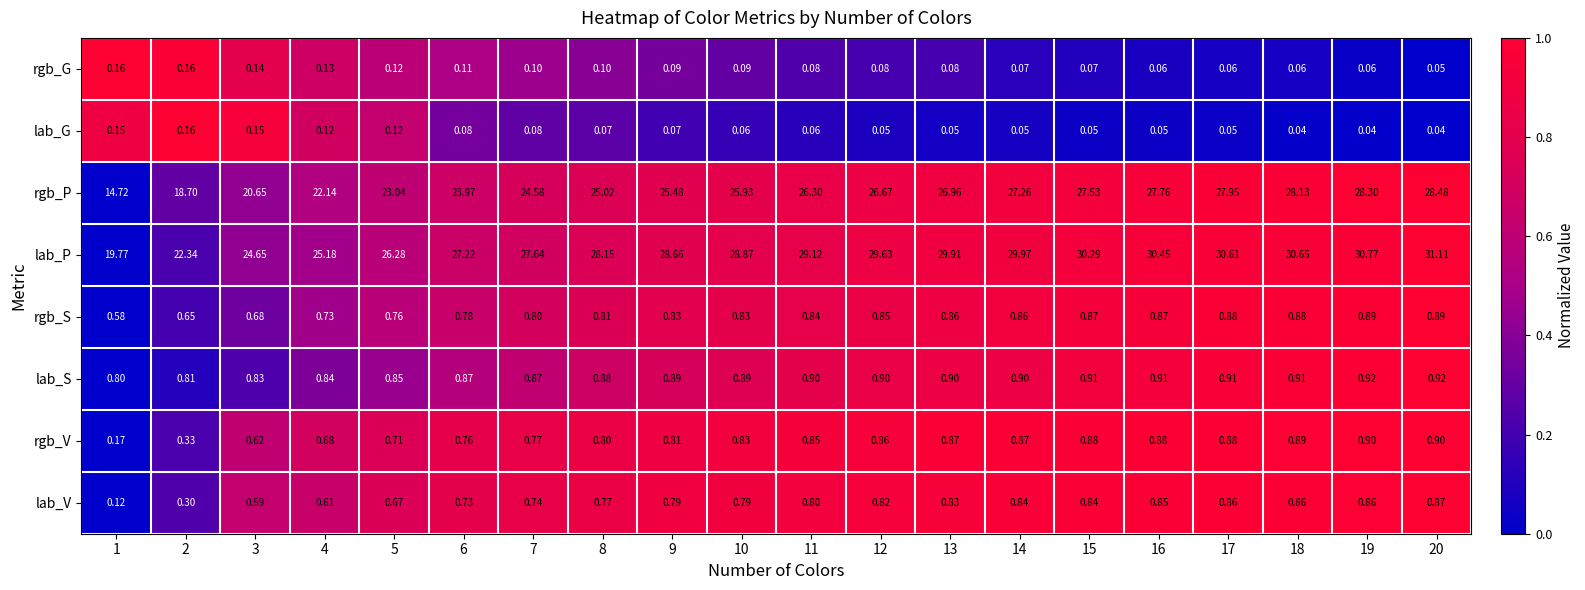

Rank the series at 12 from lowest to highest value.

lab_G, rgb_G, lab_V, rgb_S, rgb_V, lab_S, rgb_P, lab_P